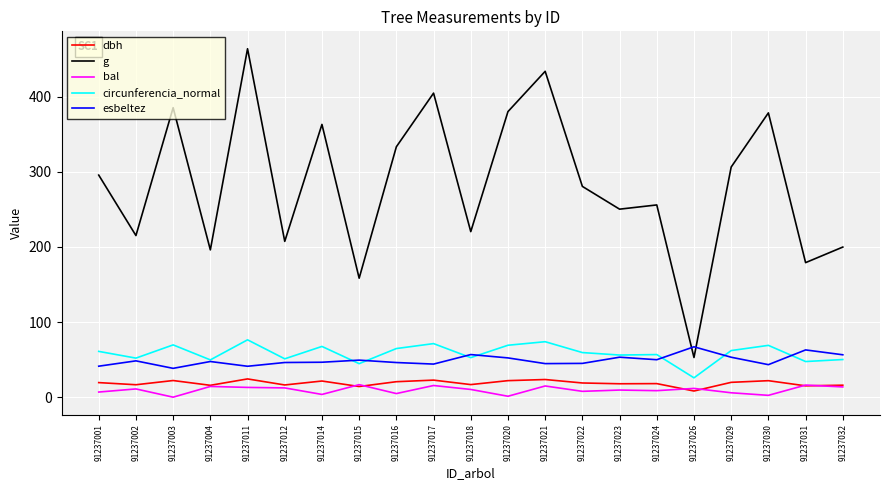

What is the spread (max minus min) of values at 91237032?

186.2